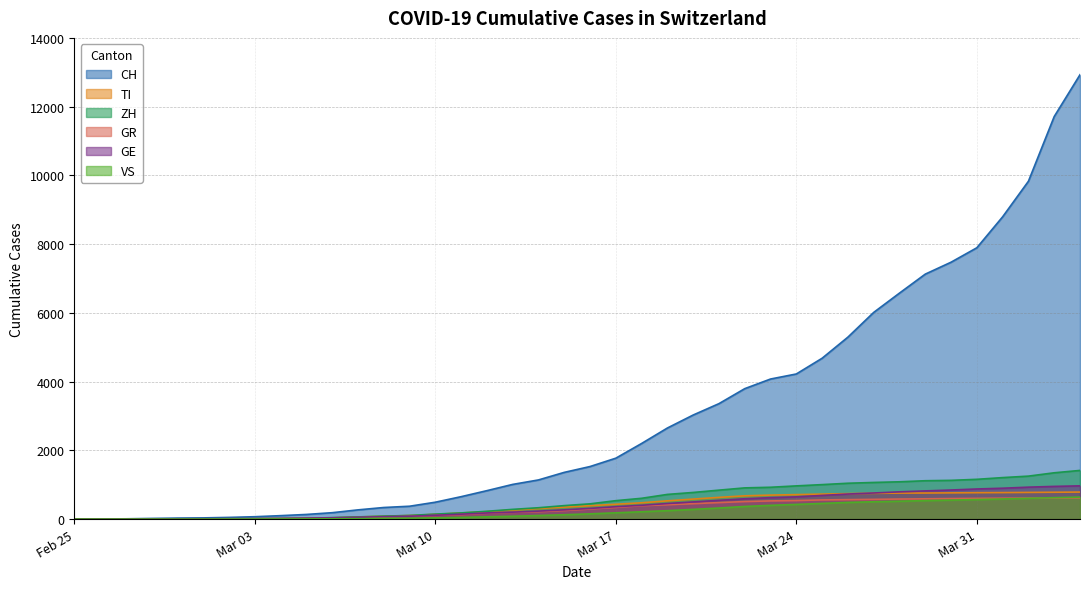

Which series changed the most between 2020-03-06 and 2020-03-08?

CH